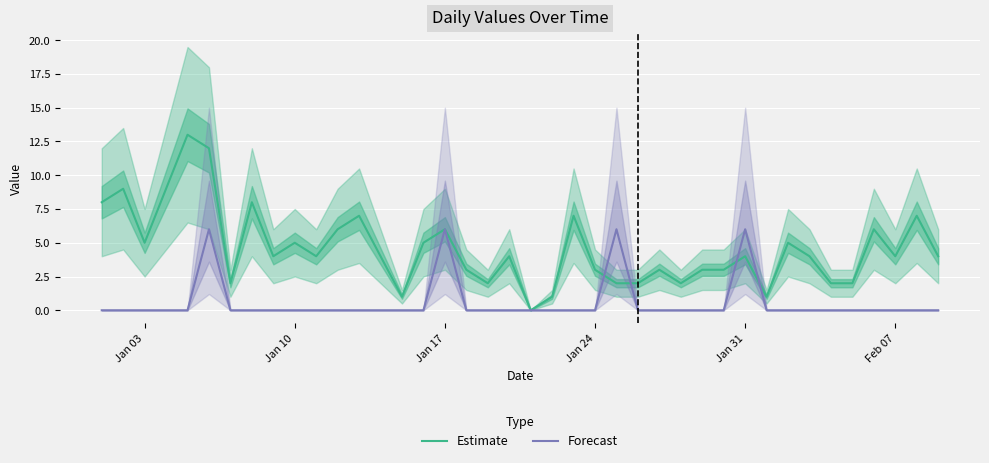

What is the highest value of the Forecast series?

6